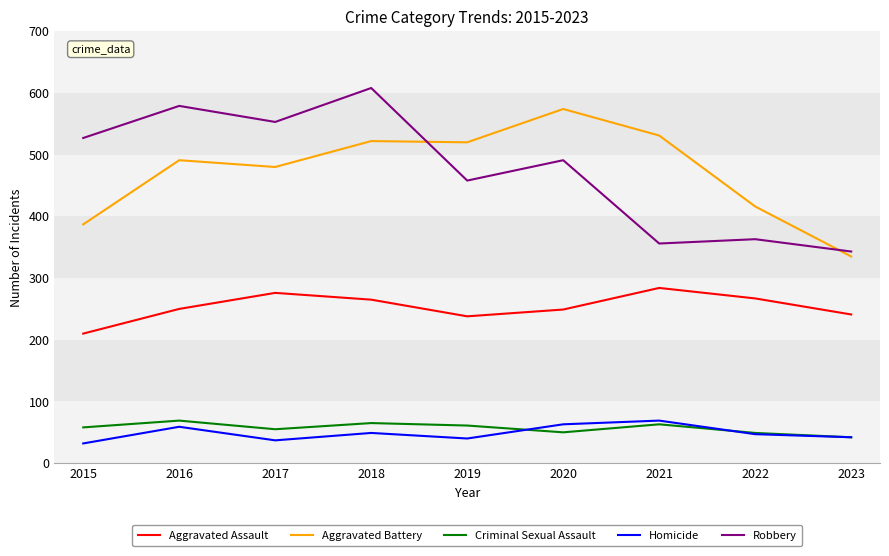

What is the total value across all series at 2017?

1401